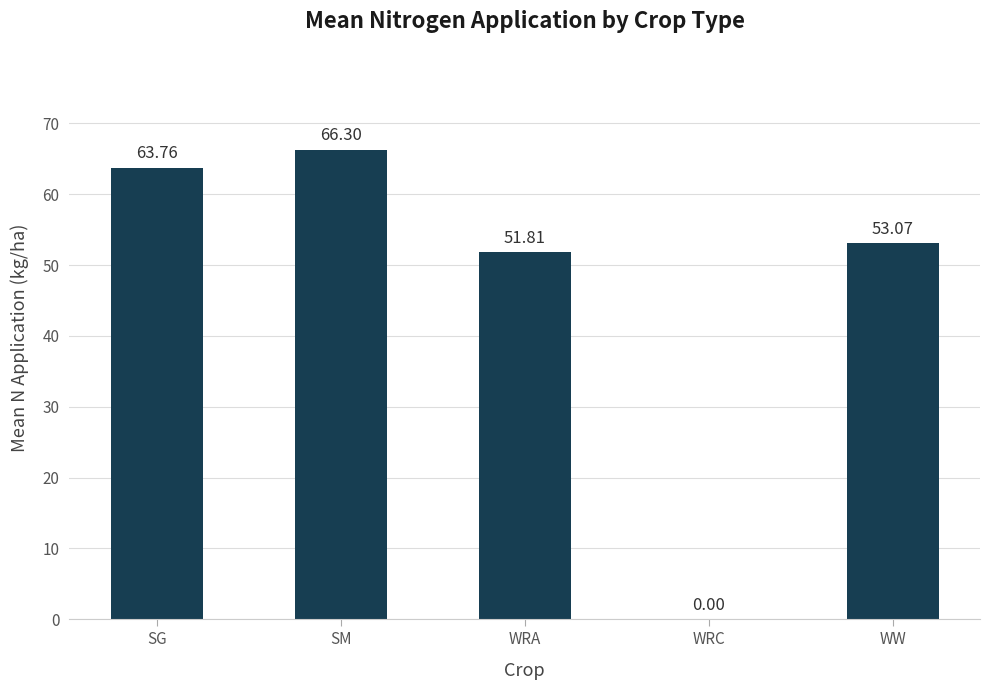

What is the sum of the values at WW and SG?

116.8